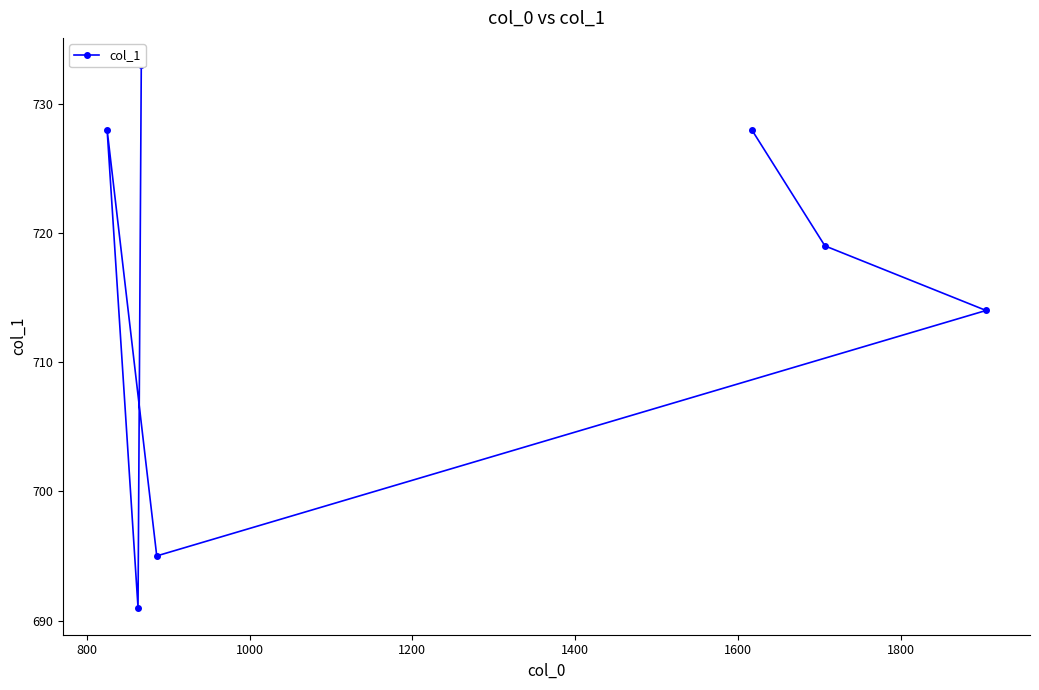

What is the difference between the maximum and minimum values?

42